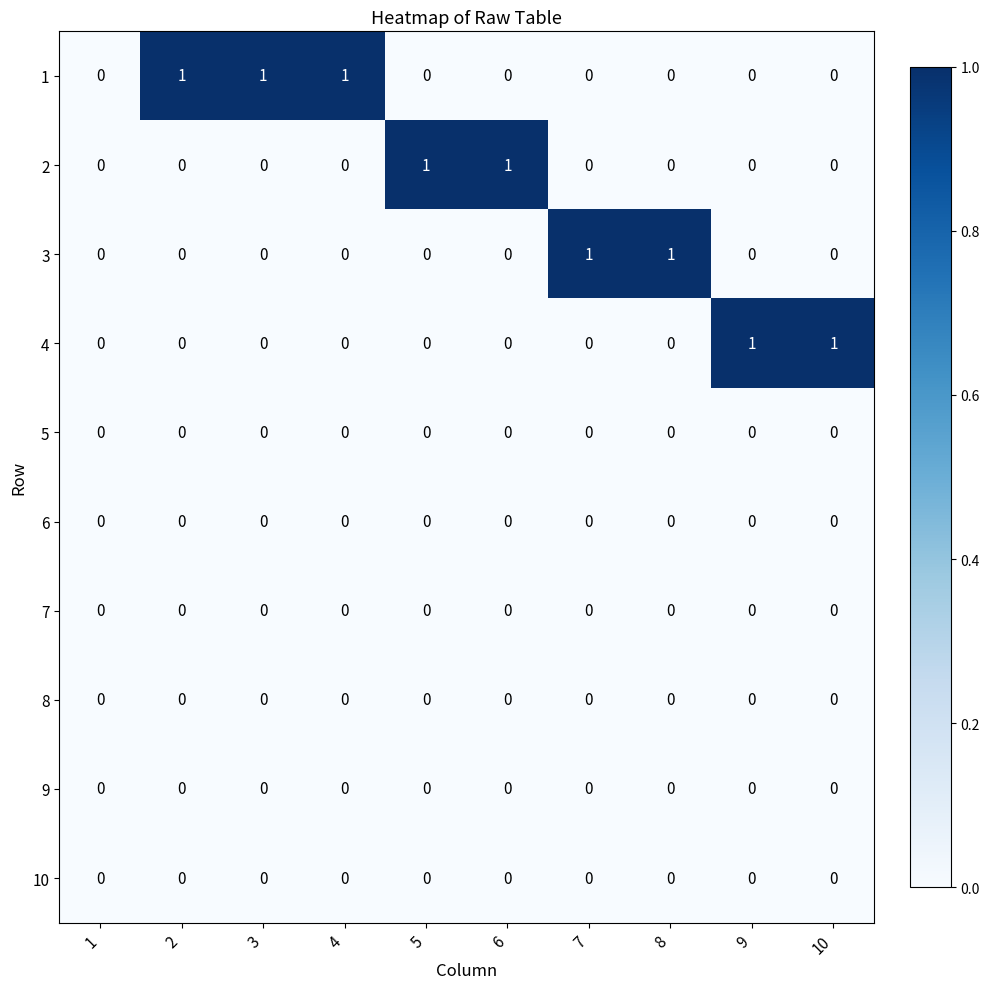

The 9 series shows 0 at 9. True or false?

True